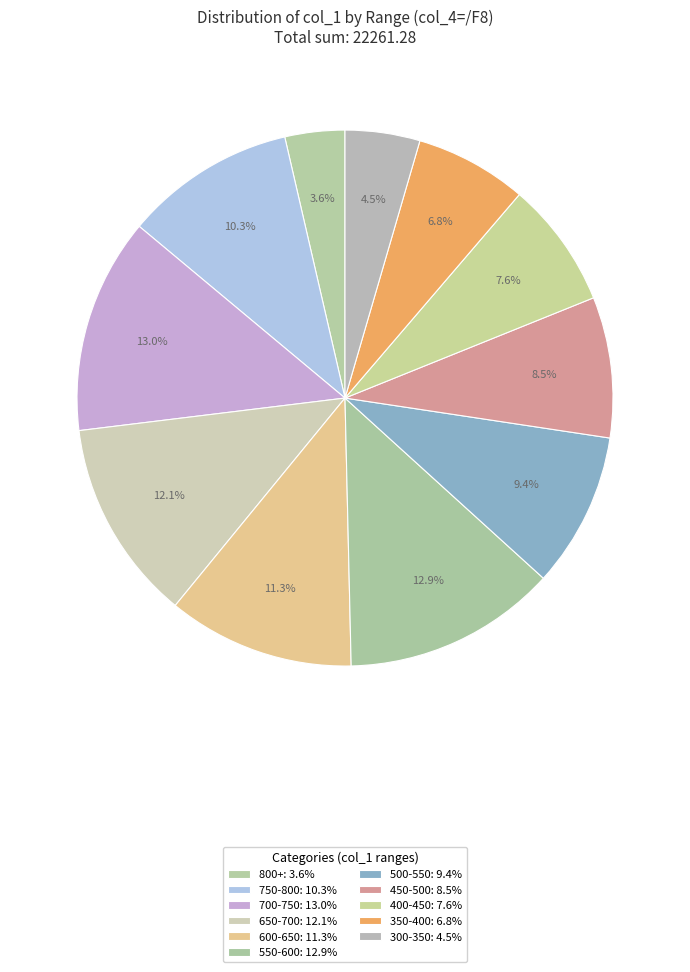

Count the number of slices in the pie.

11